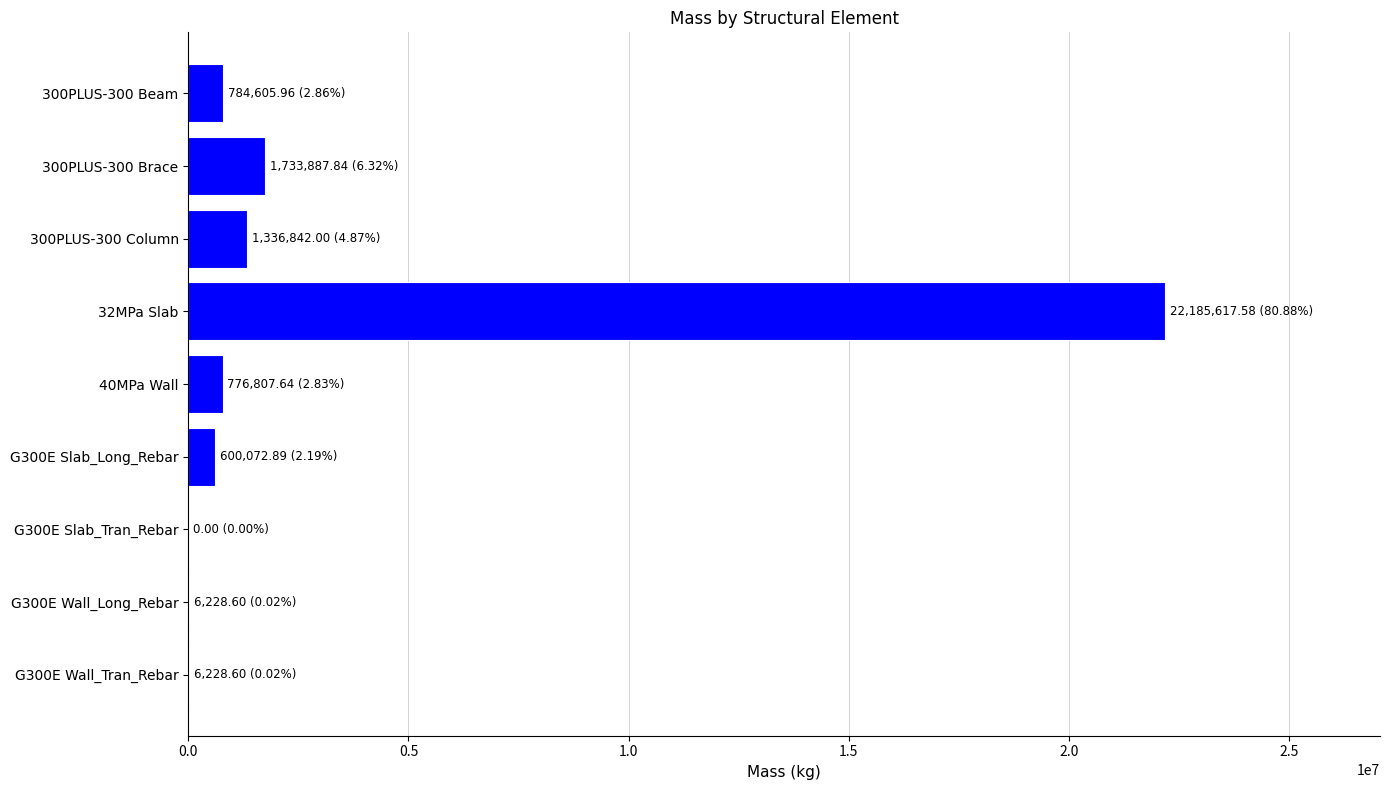

What is the maximum value shown in the chart?

22185617.6